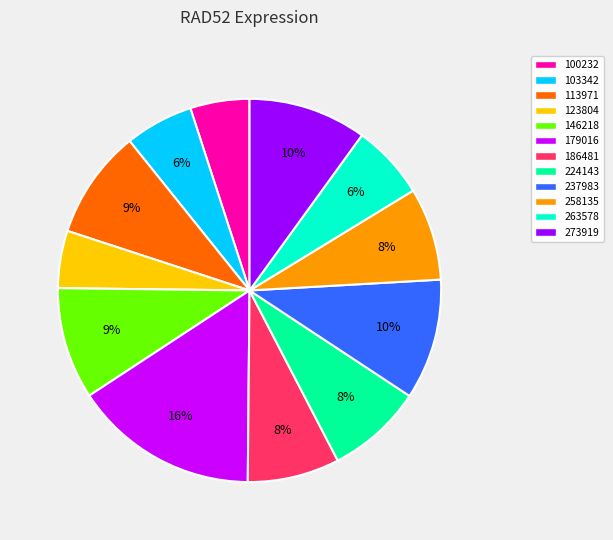

To the nearest percent, what is the combined percentage of 186481 and 100232?

13%